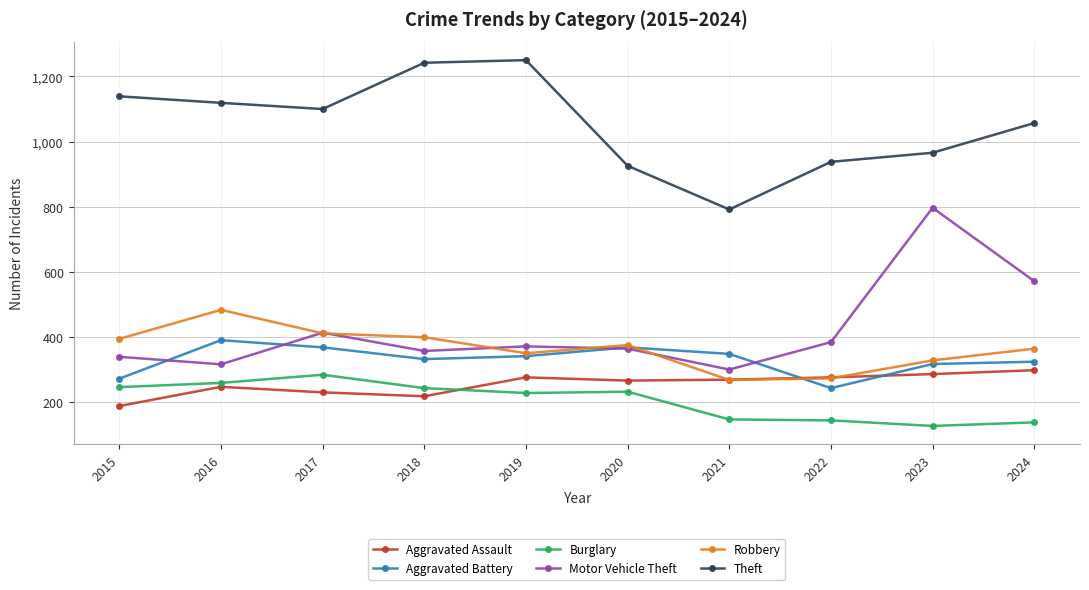

What is the difference between the Burglary values at 2024 and 2016?

121